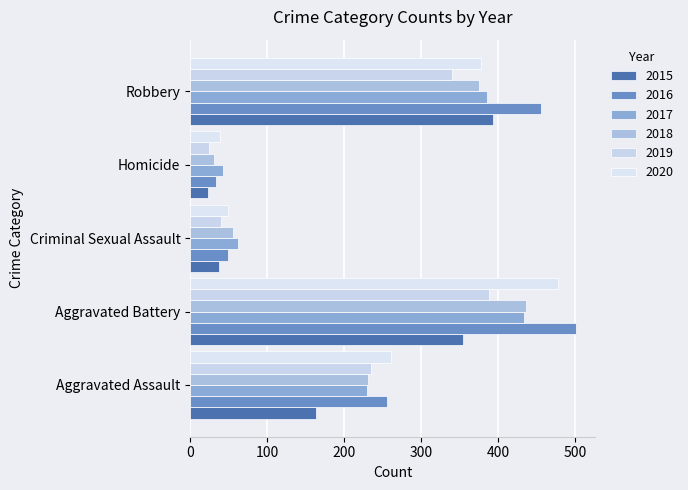

What is the label of the 2nd bar from the right?

Homicide